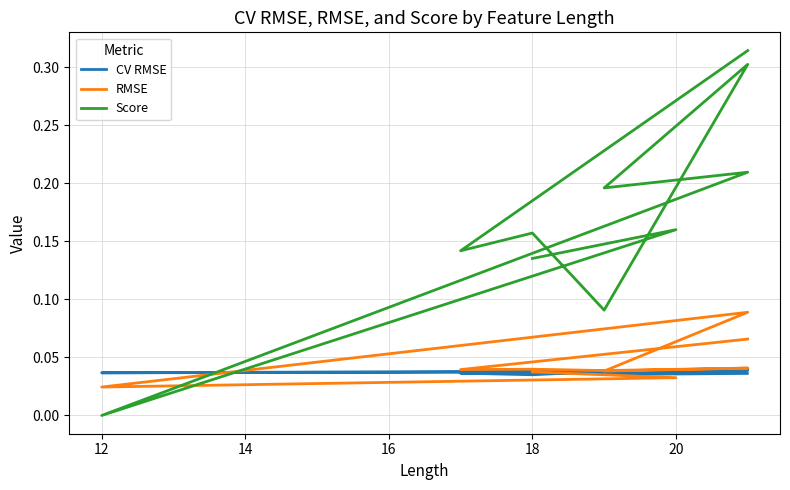

True or false: RMSE has a value of 0.0 at 22.

False